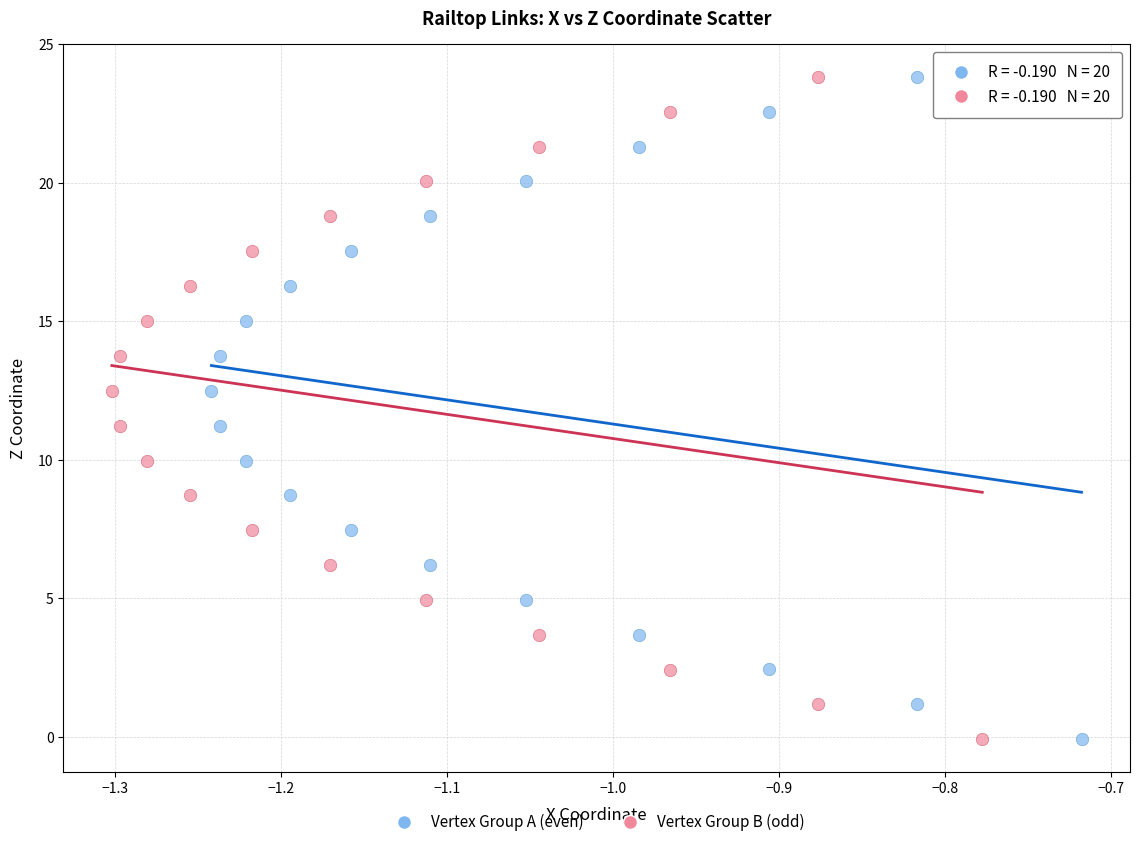

What are all the series names shown in the legend?

Vertex Group A (even), Vertex Group B (odd)